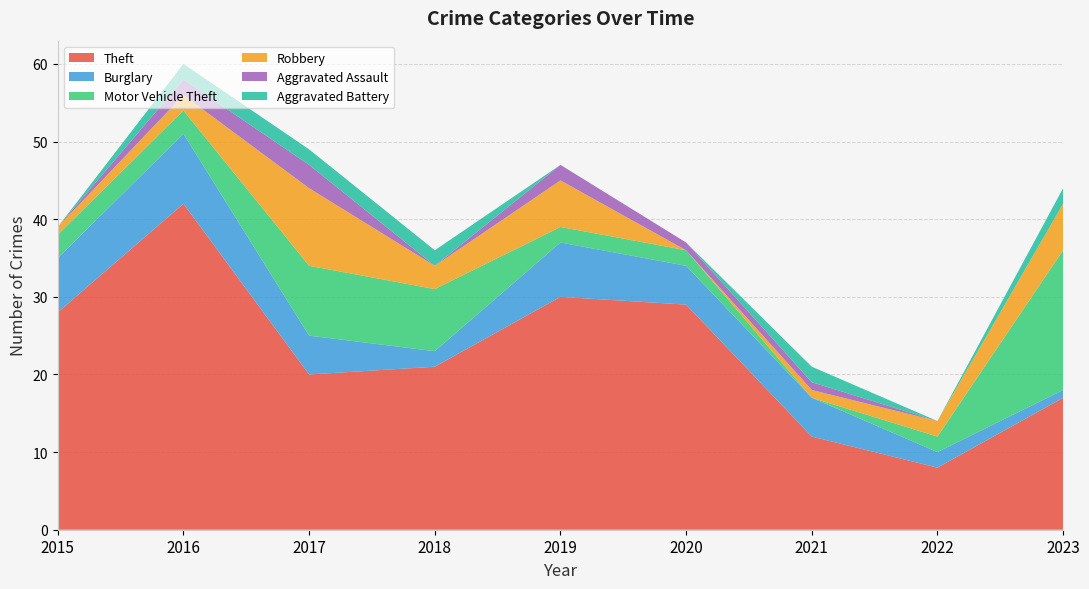

Reading left to right, transcribe all the data shown in this chart.

Theft: 2015=28	2016=42	2017=20	2018=21	2019=30	2020=29	2021=12	2022=8	2023=17
Burglary: 2015=7	2016=9	2017=5	2018=2	2019=7	2020=5	2021=5	2022=2	2023=1
Motor Vehicle Theft: 2015=3	2016=3	2017=9	2018=8	2019=2	2020=2	2021=0	2022=2	2023=18
Robbery: 2015=1	2016=2	2017=10	2018=3	2019=6	2020=0	2021=1	2022=2	2023=6
Aggravated Assault: 2015=0	2016=2	2017=3	2018=0	2019=2	2020=1	2021=1	2022=0	2023=0
Aggravated Battery: 2015=0	2016=2	2017=2	2018=2	2019=0	2020=0	2021=2	2022=0	2023=2